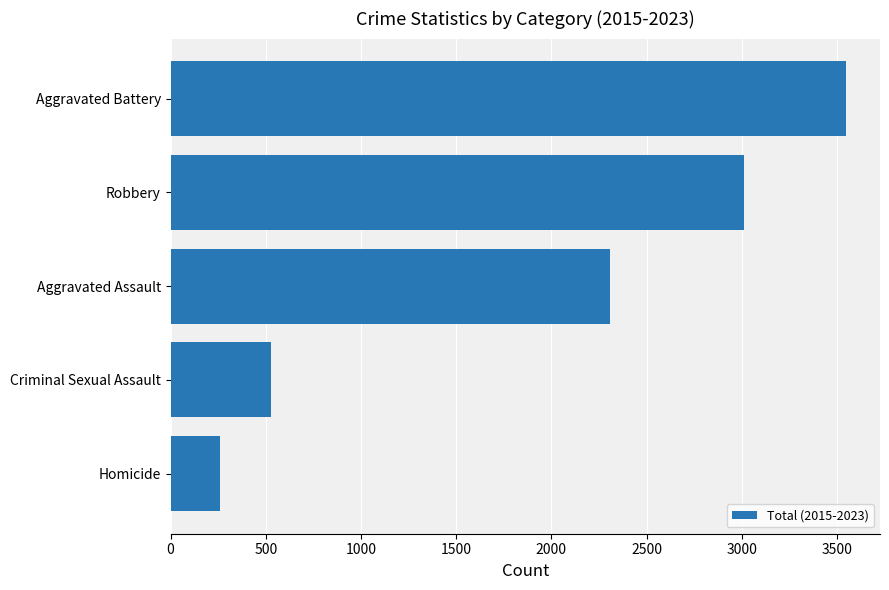

True or false: the data shows 3624 at Aggravated Assault.

False